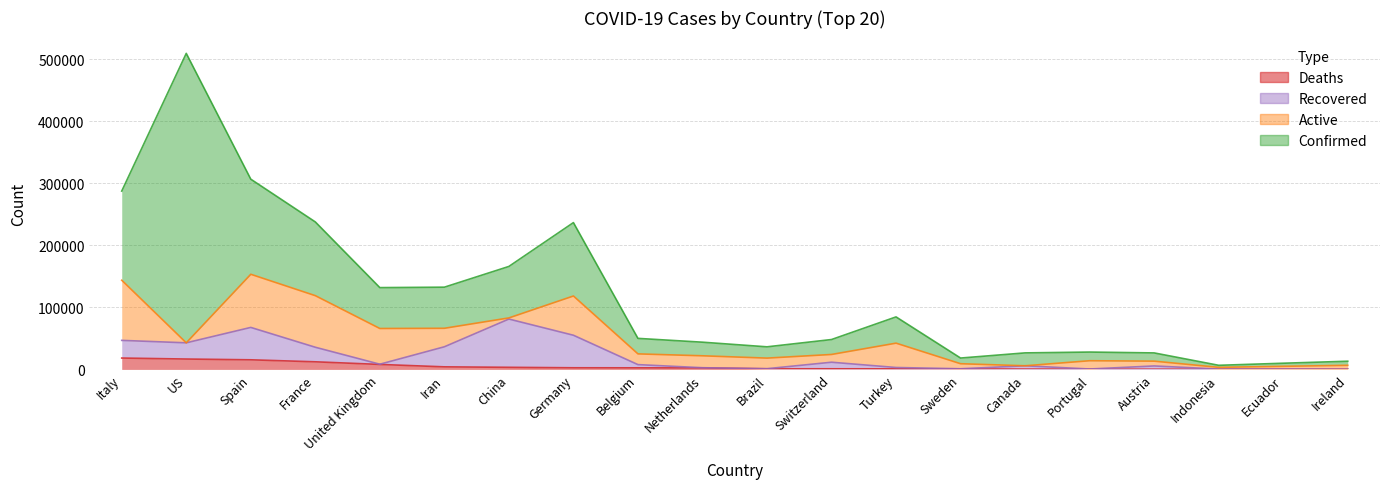

What is the difference between the highest and lowest values at Germany?

115628